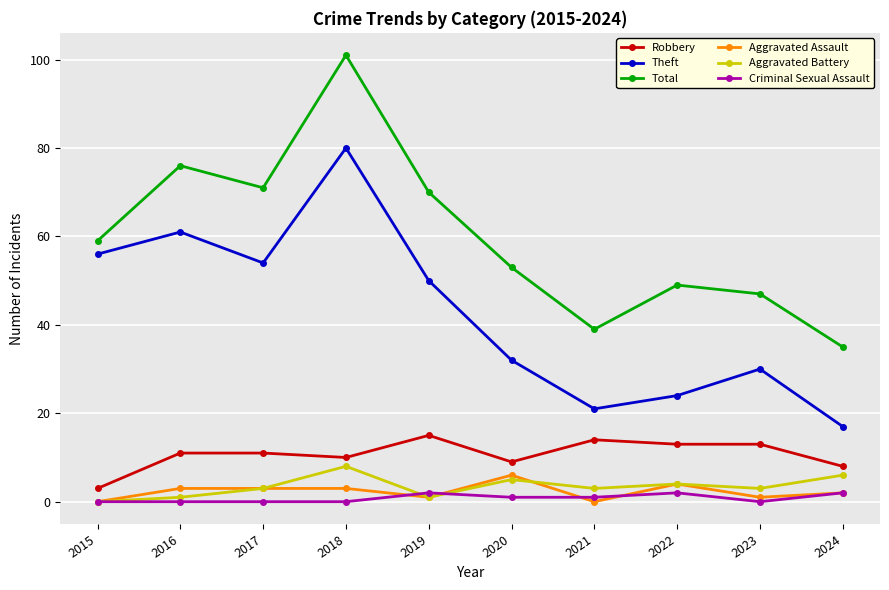

At which category is the sum across all series the highest?

2018